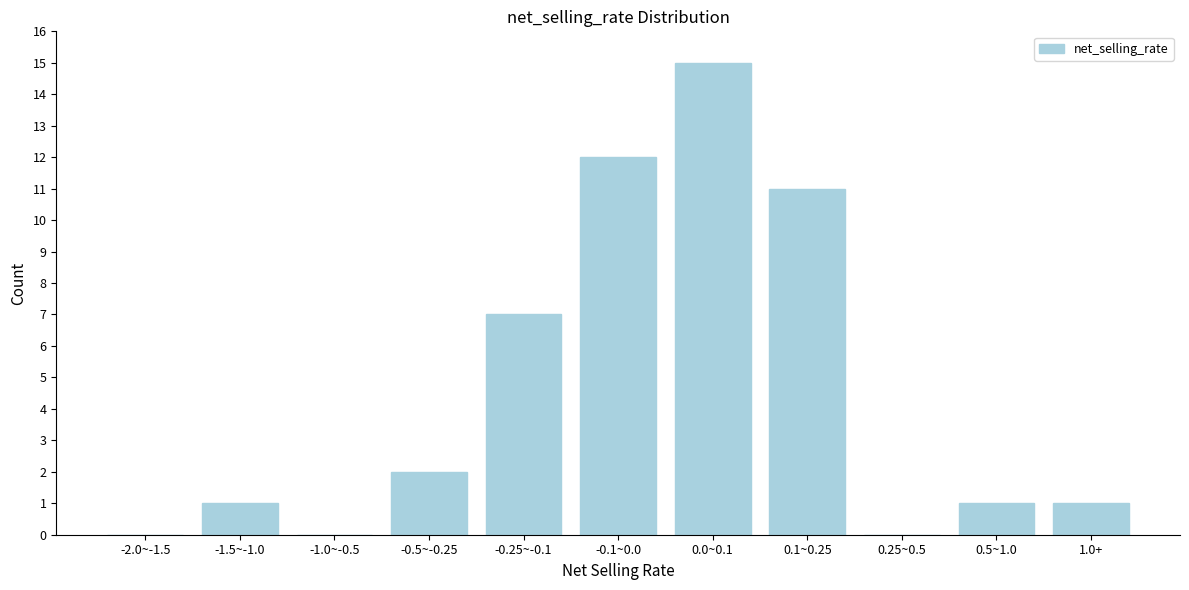

Reading left to right, transcribe all the data shown in this chart.

-2.0~-1.5=0	-1.5~-1.0=1	-1.0~-0.5=0	-0.5~-0.25=2	-0.25~-0.1=7	-0.1~0.0=12	0.0~0.1=15	0.1~0.25=11	0.25~0.5=0	0.5~1.0=1	1.0+=1